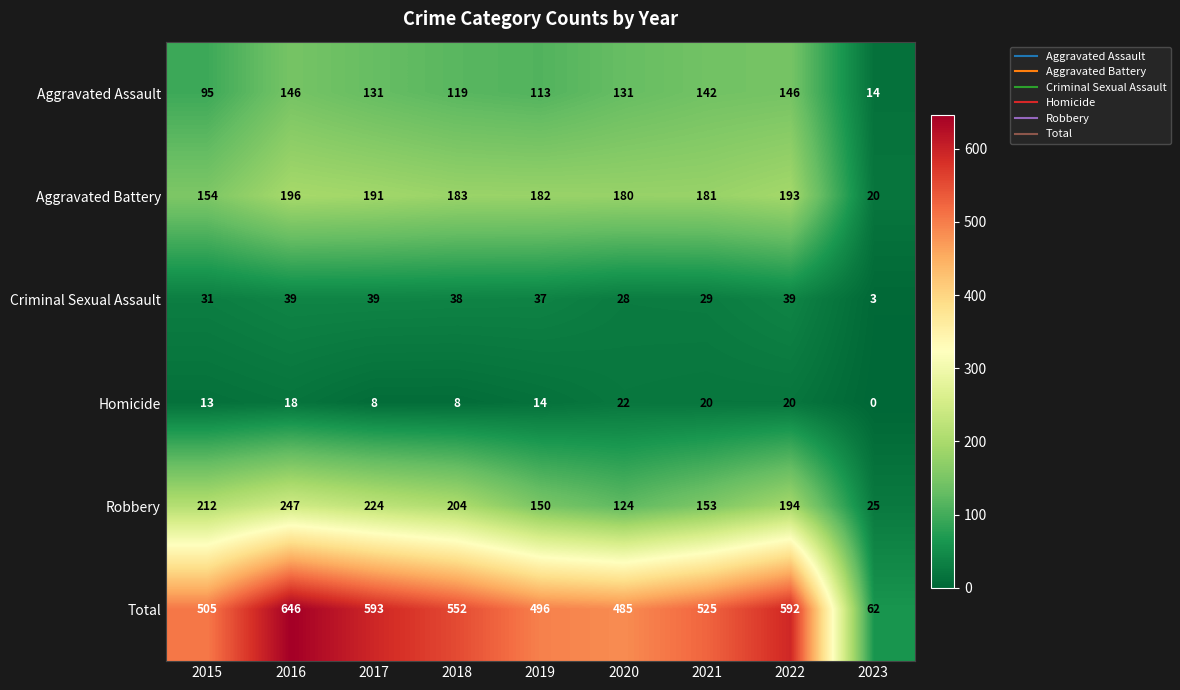

What is the difference between the highest and lowest values at 2015?

492